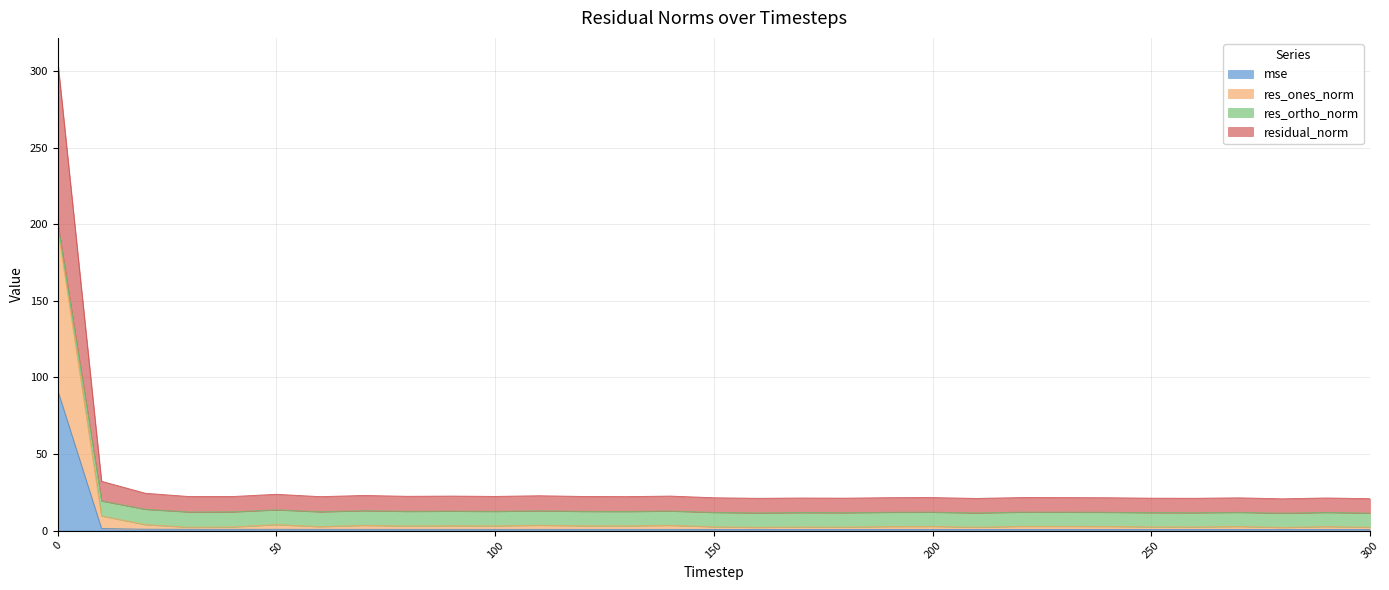

Where is the first local minimum for mse?

40